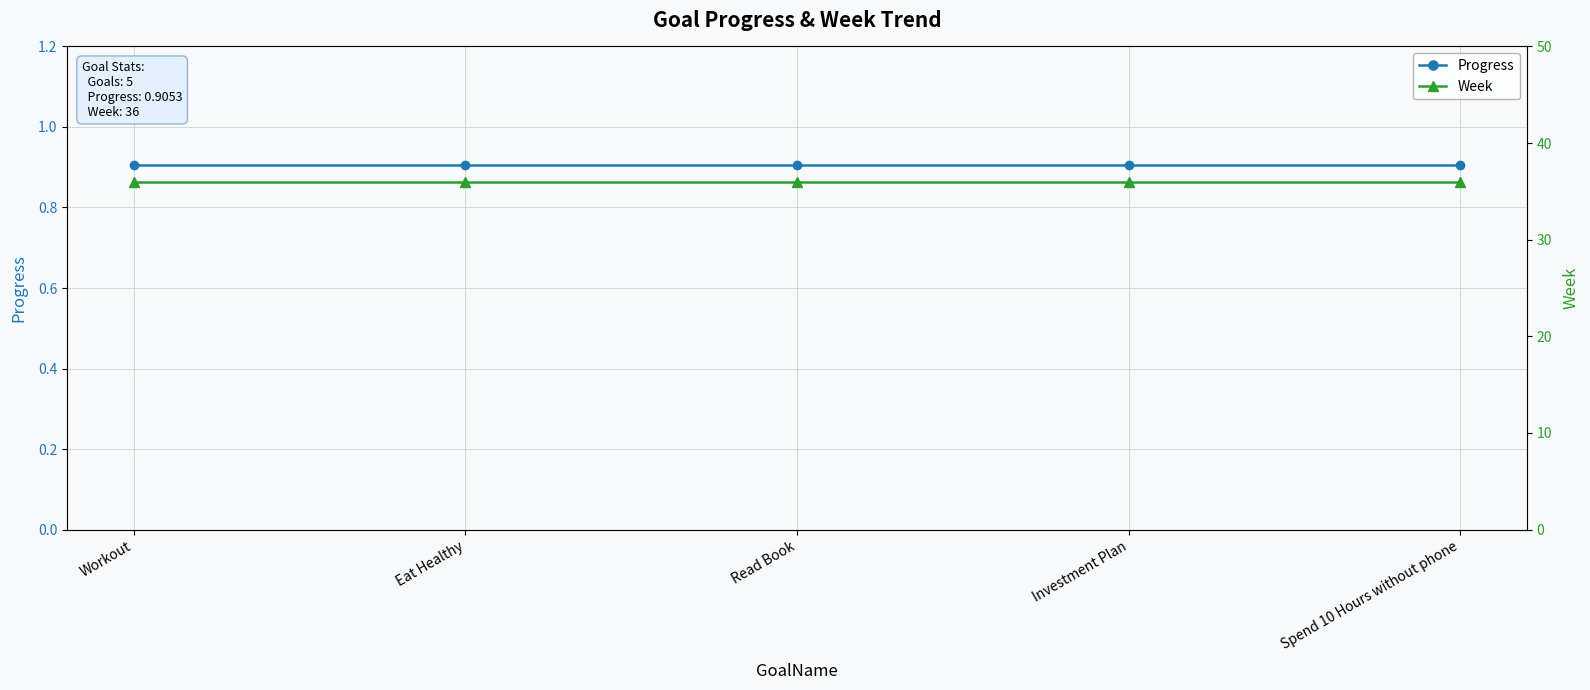

True or false: Progress and Week intersect in this chart.

False